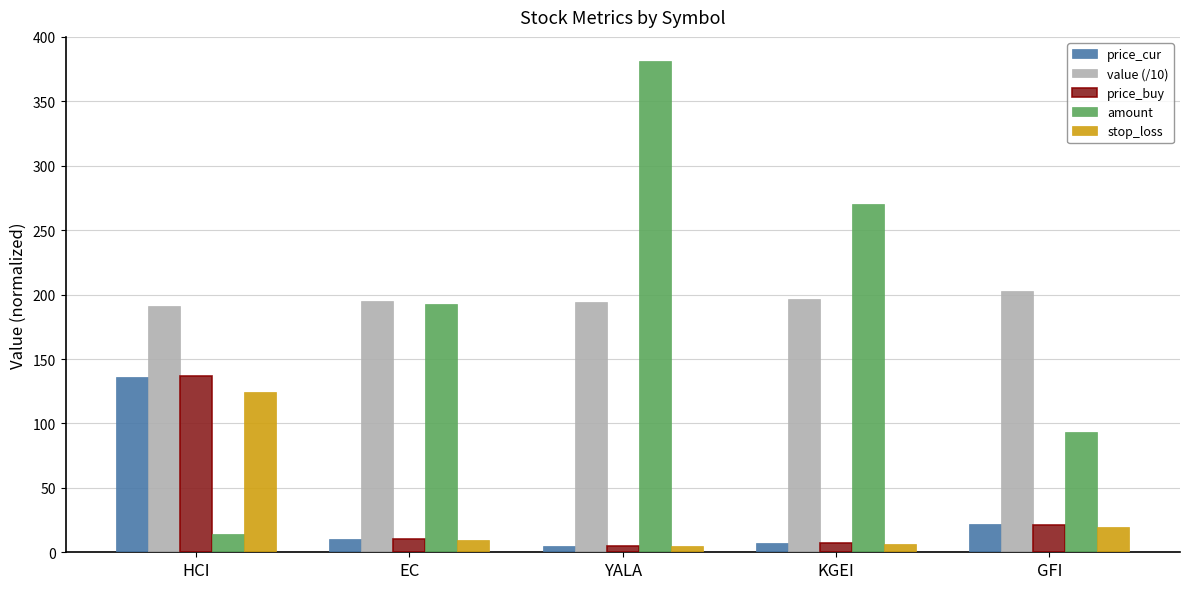

Rank the categories by amount value from lowest to highest.

HCI, GFI, EC, KGEI, YALA